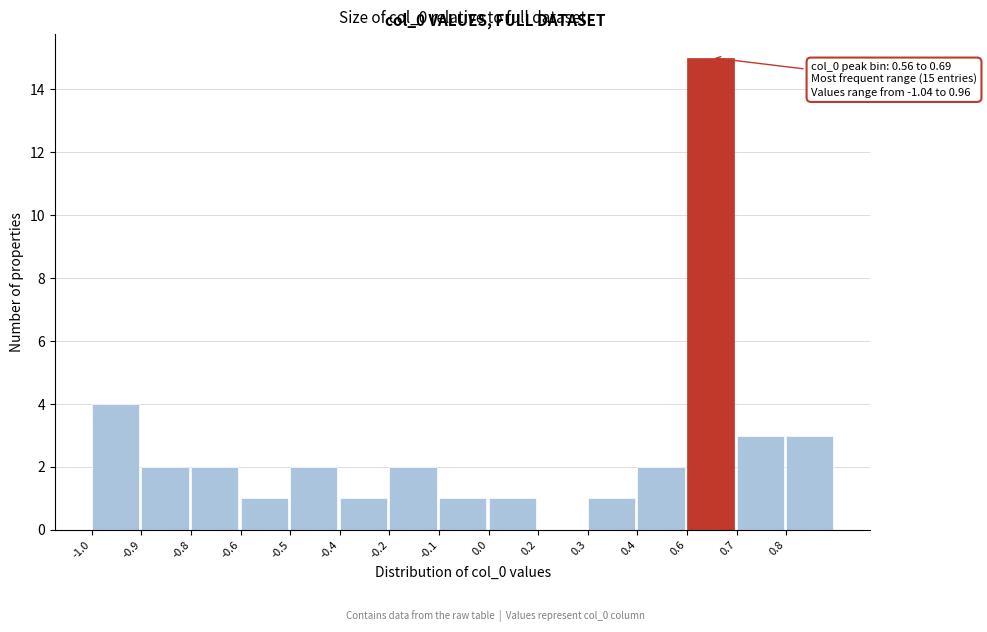

Reading left to right, extract all data points from this chart.

-1.0=4	-0.9=2	-0.8=2	-0.6=1	-0.5=2	-0.4=1	-0.2=2	-0.1=1	0.0=1	0.2=0	0.3=1	0.4=2	0.6=15	0.7=3	0.8=3